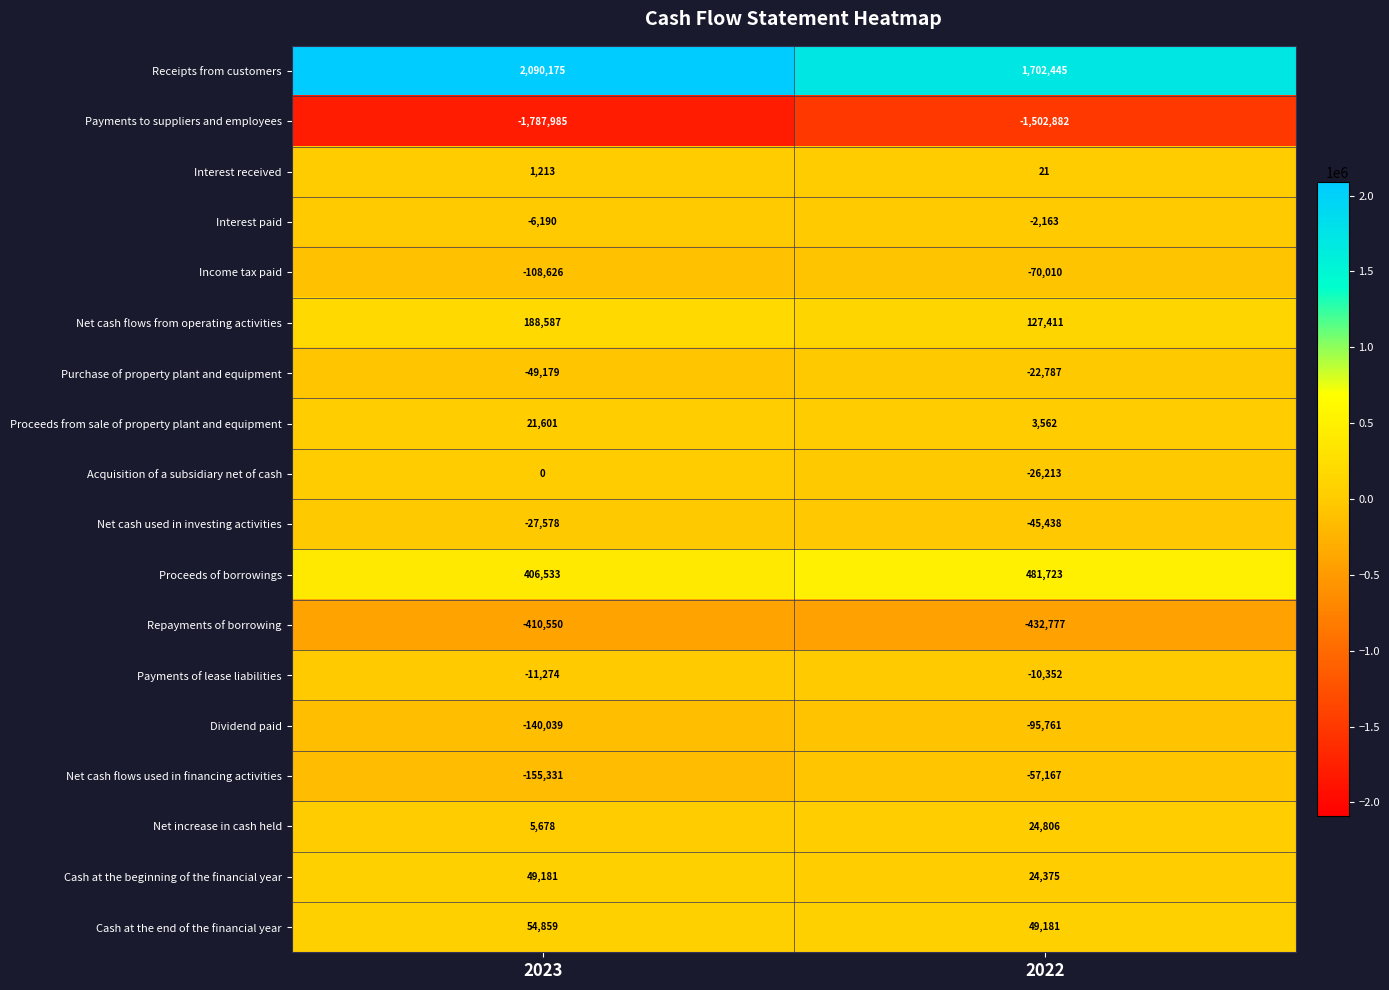

What is the difference between the maximum and minimum values in the Repayments of borrowing series?

22227